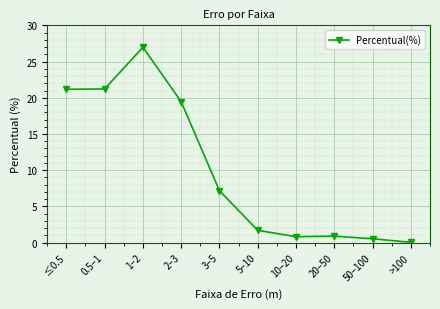

Where is the data nearest to the value 13?

3–5